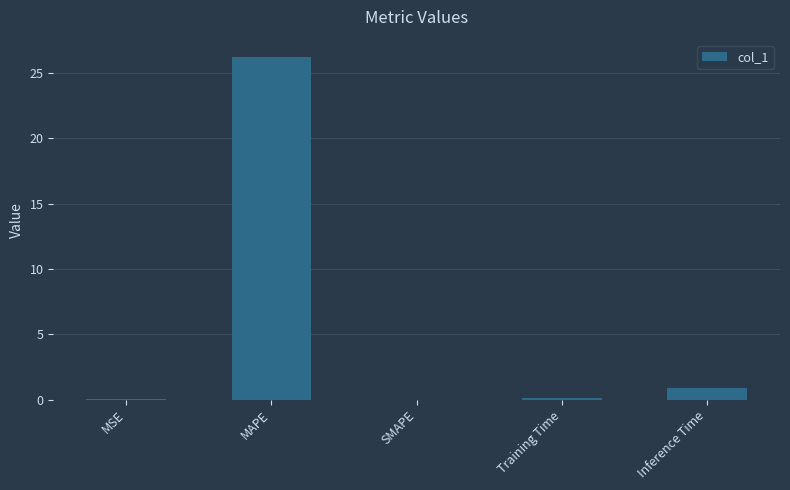

Between Inference Time and MAPE, which is larger?

MAPE